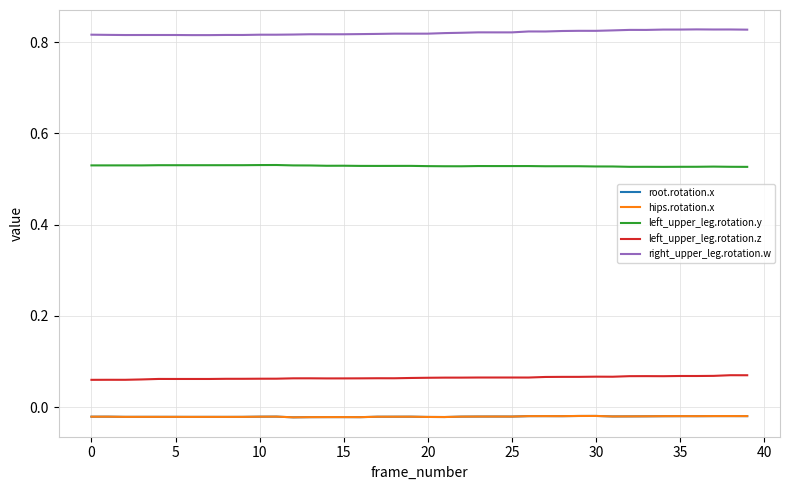

True or false: left_upper_leg.rotation.y and right_upper_leg.rotation.w cross at least once.

False